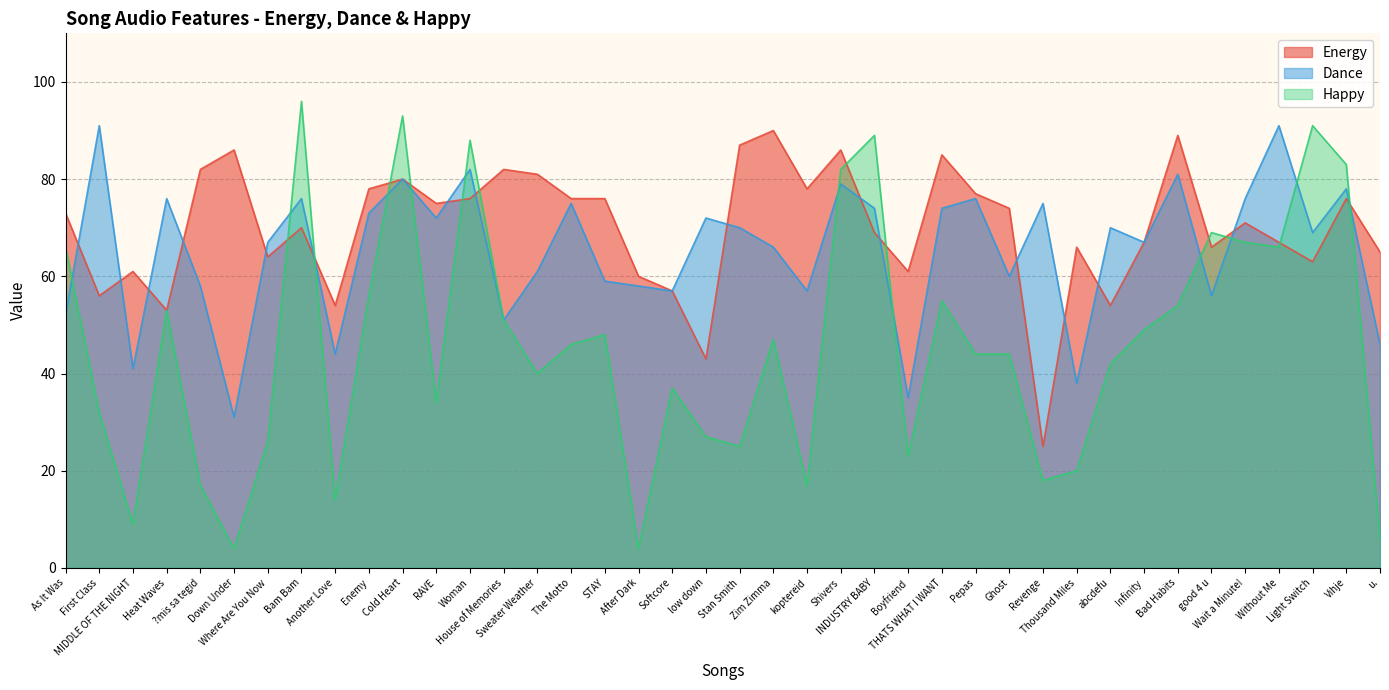

Reading left to right, what are all the values shown in this chart?

Energy: As It Was=73	First Class=56	MIDDLE OF THE NIGHT=61	Heat Waves=53	?mis sa tegid=82	Down Under=86	Where Are You Now=64	Bam Bam=70	Another Love=54	Enemy=78	Cold Heart=80	RAVE=75	Woman=76	House of Memories=82	Sweater Weather=81	The Motto=76	STAY=76	After Dark=60	Softcore=57	low down=43	Stan Smith=87	Zim Zimma=90	koptereid=78	Shivers=86	INDUSTRY BABY=69	Boyfriend=61	THATS WHAT I WANT=85	Pepas=77	Ghost=74	Revenge=25	Thousand Miles=66	abcdefu=54	Infinity=67	Bad Habits=89	good 4 u=66	Wait a Minute!=71	Without Me=67	Light Switch=63	Vihje=76	u.=65
Dance: As It Was=52	First Class=91	MIDDLE OF THE NIGHT=41	Heat Waves=76	?mis sa tegid=58	Down Under=31	Where Are You Now=67	Bam Bam=76	Another Love=44	Enemy=73	Cold Heart=80	RAVE=72	Woman=82	House of Memories=51	Sweater Weather=61	The Motto=75	STAY=59	After Dark=58	Softcore=57	low down=72	Stan Smith=70	Zim Zimma=66	koptereid=57	Shivers=79	INDUSTRY BABY=74	Boyfriend=35	THATS WHAT I WANT=74	Pepas=76	Ghost=60	Revenge=75	Thousand Miles=38	abcdefu=70	Infinity=67	Bad Habits=81	good 4 u=56	Wait a Minute!=76	Without Me=91	Light Switch=69	Vihje=78	u.=46
Happy: As It Was=66	First Class=32	MIDDLE OF THE NIGHT=9	Heat Waves=53	?mis sa tegid=17	Down Under=4	Where Are You Now=26	Bam Bam=96	Another Love=14	Enemy=56	Cold Heart=93	RAVE=34	Woman=88	House of Memories=51	Sweater Weather=40	The Motto=46	STAY=48	After Dark=4	Softcore=37	low down=27	Stan Smith=25	Zim Zimma=47	koptereid=17	Shivers=82	INDUSTRY BABY=89	Boyfriend=23	THATS WHAT I WANT=55	Pepas=44	Ghost=44	Revenge=18	Thousand Miles=20	abcdefu=42	Infinity=49	Bad Habits=54	good 4 u=69	Wait a Minute!=67	Without Me=66	Light Switch=91	Vihje=83	u.=6